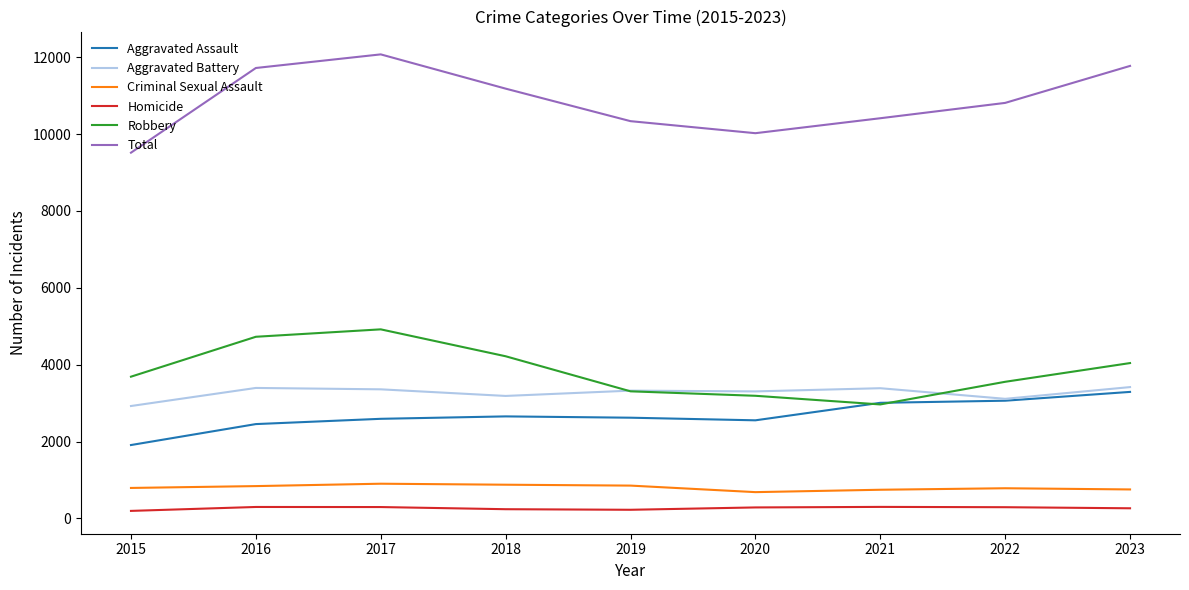

True or false: Robbery and Homicide cross at least once.

False